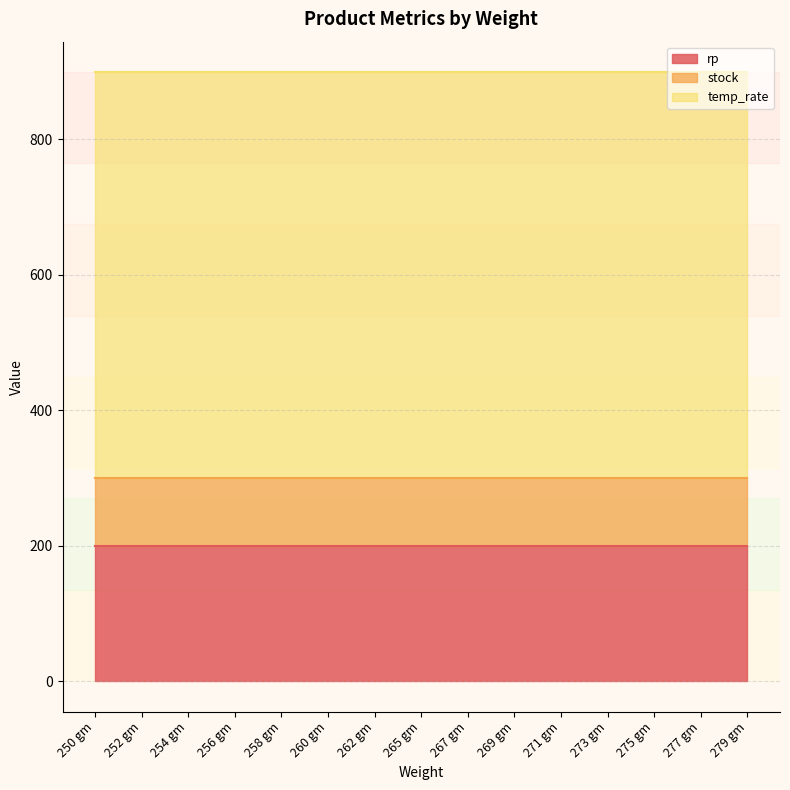

Does the chart display data point markers on the line(s)?

No